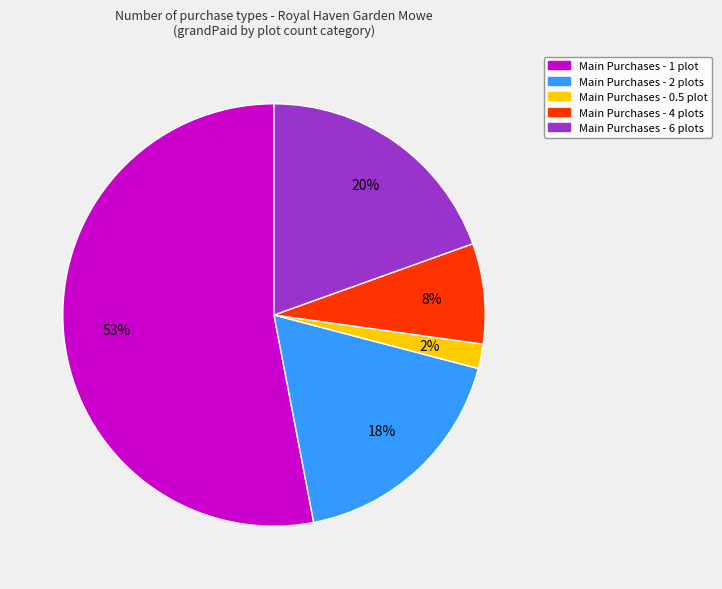

True or false: Main Purchases - 1 plot accounts for 53% of the total.

True